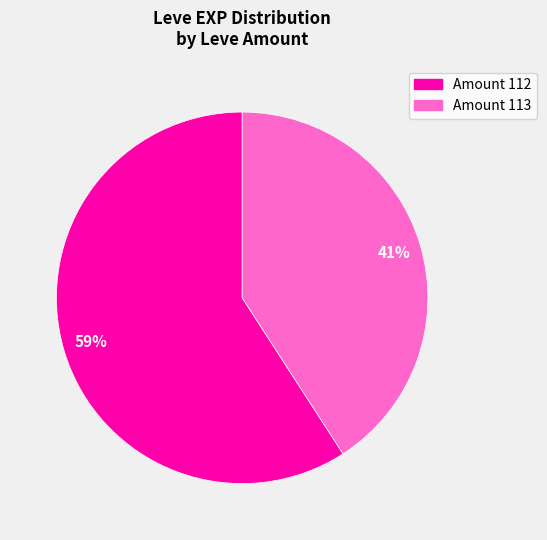

How many slices are in this pie chart?

2